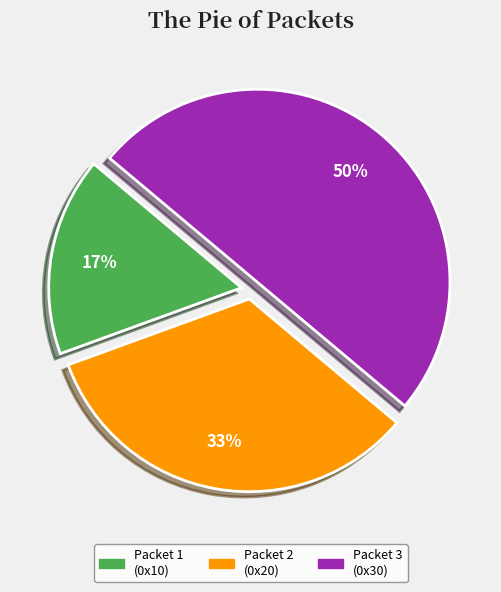

To the nearest percent, what is the average slice percentage?

33%